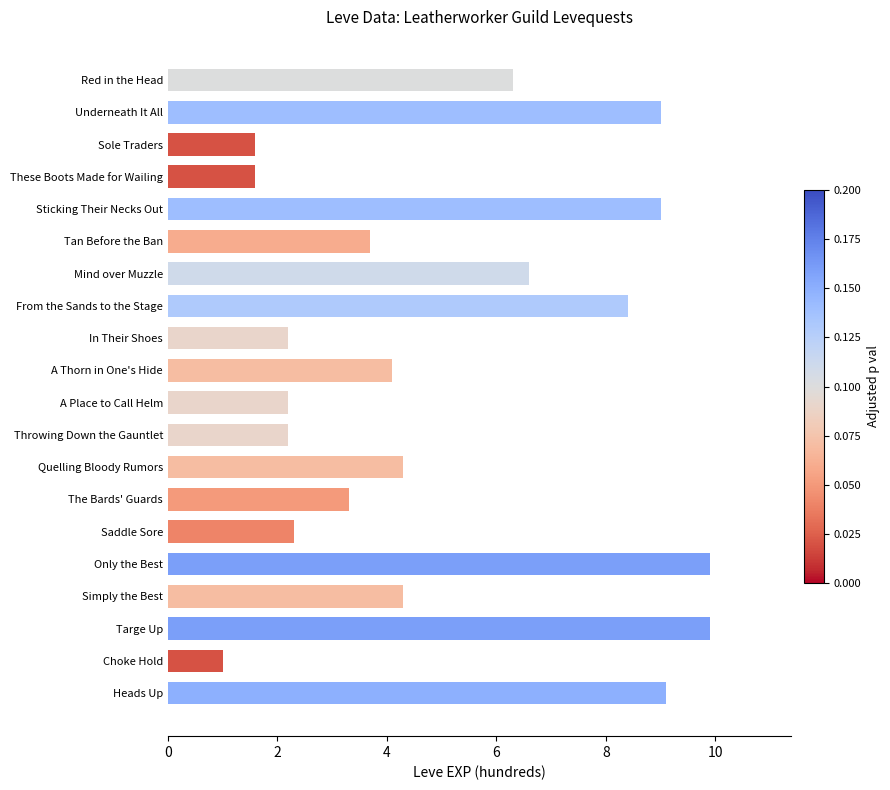

Reading top to bottom, list all the values displayed in this chart.

Red in the Head=6.3	Underneath It All=9.0	Sole Traders=1.6	These Boots Made for Wailing=1.6	Sticking Their Necks Out=9.0	Tan Before the Ban=3.7	Mind over Muzzle=6.6	From the Sands to the Stage=8.4	In Their Shoes=2.2	A Thorn in One's Hide=4.1	A Place to Call Helm=2.2	Throwing Down the Gauntlet=2.2	Quelling Bloody Rumors=4.3	The Bards' Guards=3.3	Saddle Sore=2.3	Only the Best=9.9	Simply the Best=4.3	Targe Up=9.9	Choke Hold=1.0	Heads Up=9.1